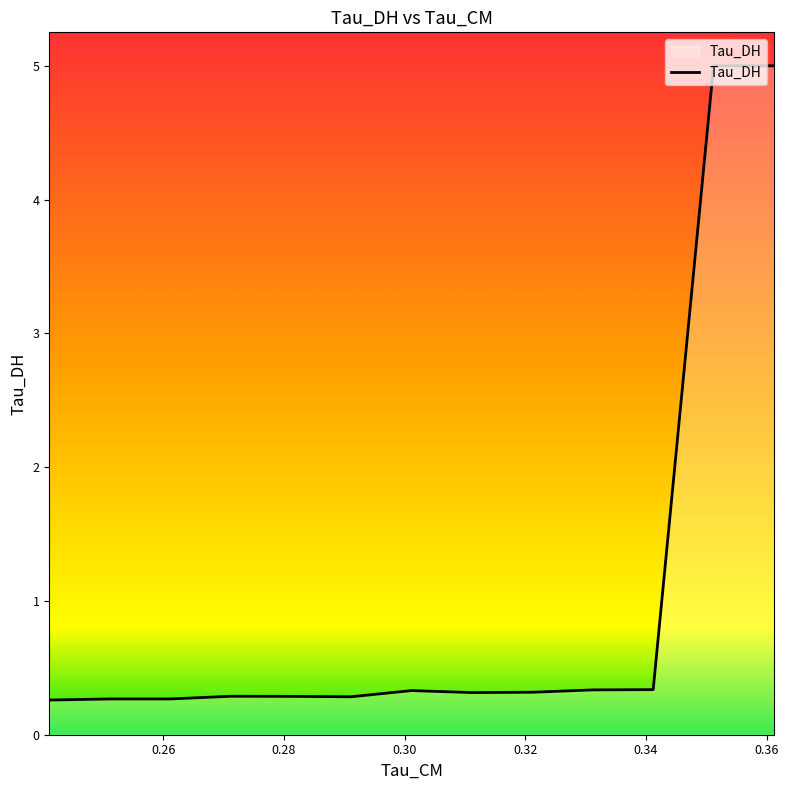

What is the difference between the maximum and second lowest values?

4.7